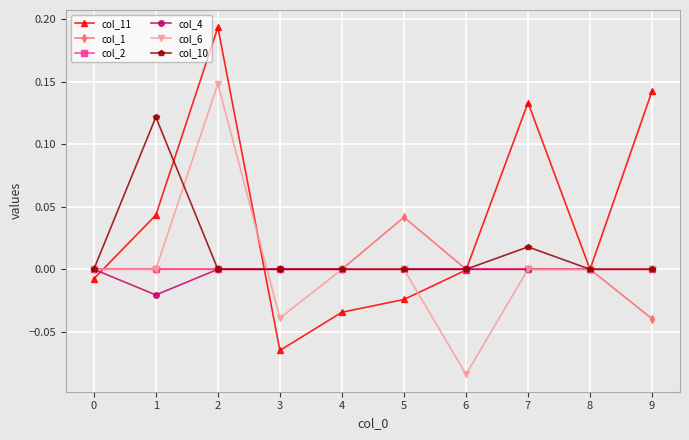

How many distinct data groups are displayed?

6